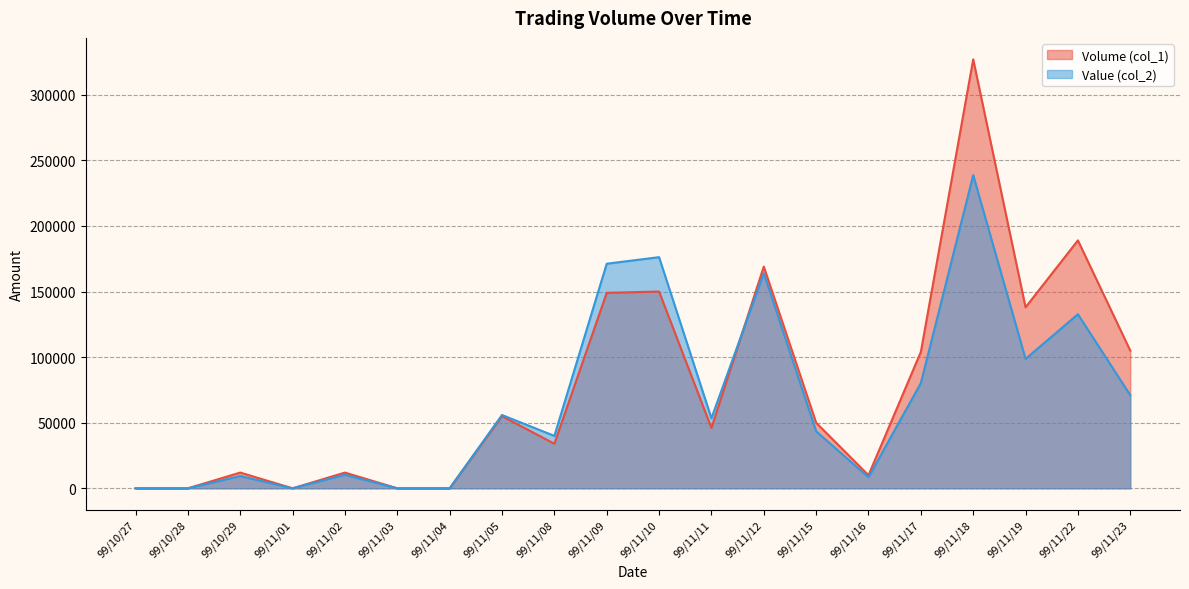

Between 99/11/02 and 99/11/10, which series saw the biggest shift?

Value (col_2)